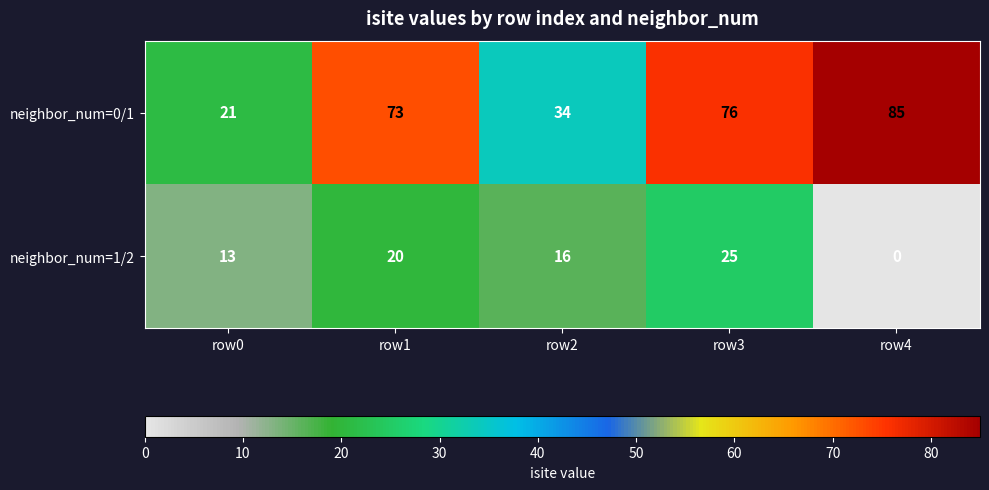

Rank the series at row4 from lowest to highest value.

neighbor_num=1/2, neighbor_num=0/1